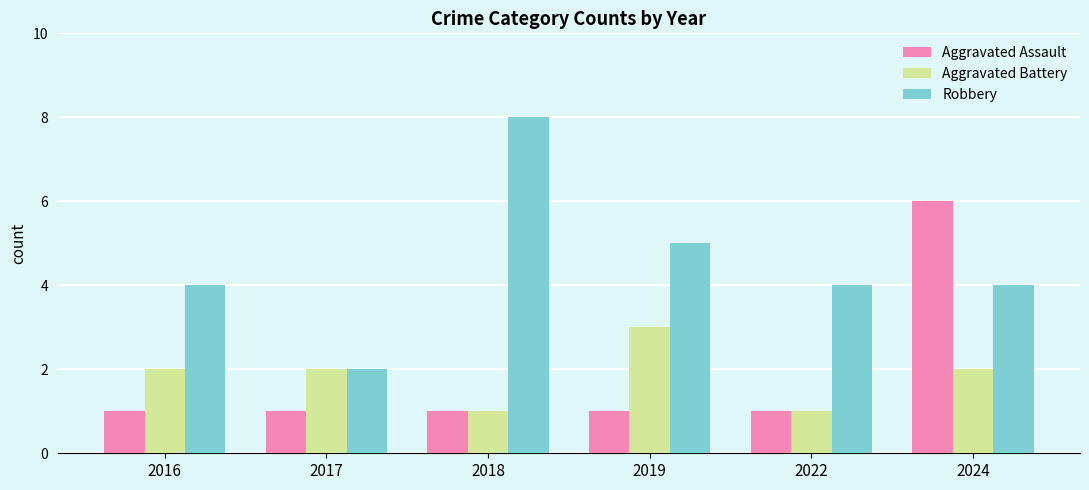

What is the approximate value of Aggravated Battery at 2019?

3